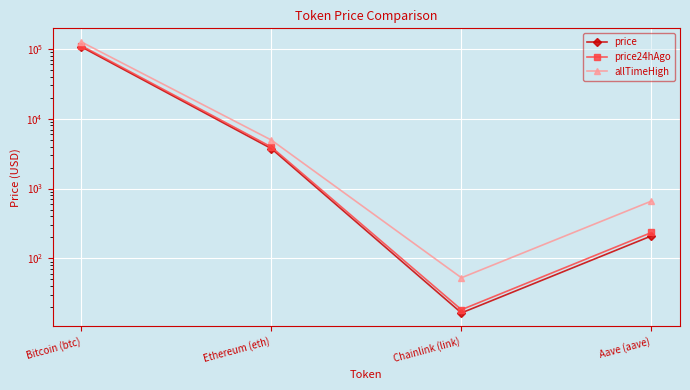

True or false: price and price24hAgo intersect in this chart.

False